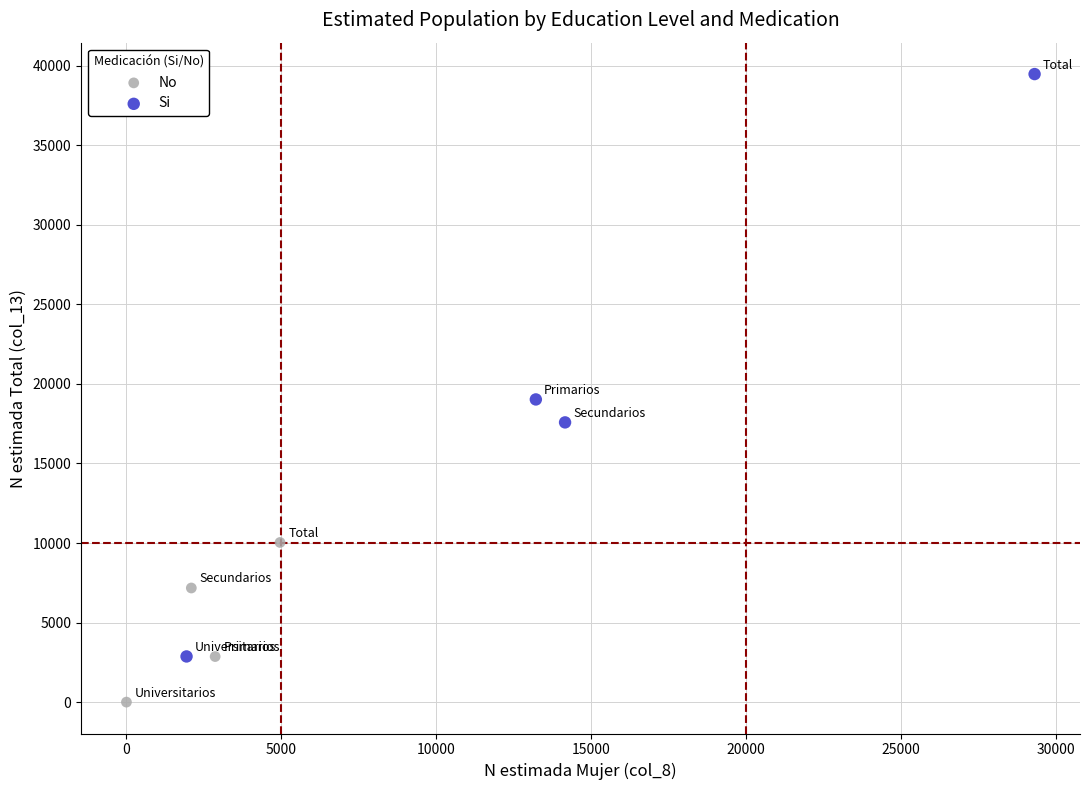

Which series reaches the minimum Y coordinate?

No